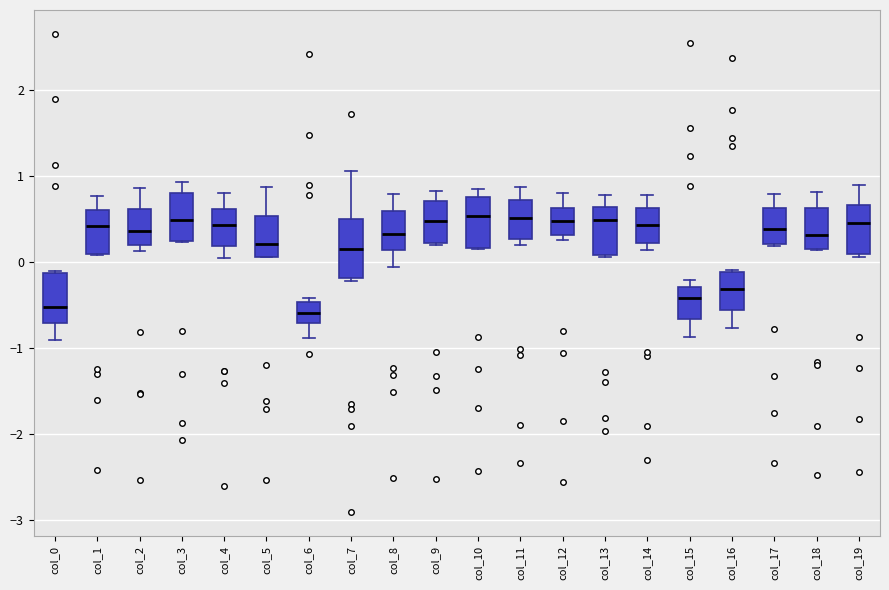

Reading left to right, transcribe this box plot: for each box, give where its median line is, the range the box spans, and where its two whiskers end, as read against the y-axis. The values are not printed on the chart, so give them approximately, as read against the axis.

col_0: median -0.5, box -0.7 to -0.1, whiskers -0.9 to -0.1
col_1: median 0.4, box 0.1 to 0.6, whiskers 0.1 to 0.8
col_2: median 0.4, box 0.2 to 0.6, whiskers 0.1 to 0.9
col_3: median 0.5, box 0.2 to 0.8, whiskers 0.2 to 0.9
col_4: median 0.4, box 0.2 to 0.6, whiskers 0.0 to 0.8
col_5: median 0.2, box 0.1 to 0.5, whiskers 0.1 to 0.9
col_6: median -0.6, box -0.7 to -0.5, whiskers -0.9 to -0.4
col_7: median 0.1, box -0.2 to 0.5, whiskers -0.2 (just below the box's lower edge) to 1.1
col_8: median 0.3, box 0.1 to 0.6, whiskers -0.1 to 0.8
col_9: median 0.5, box 0.2 to 0.7, whiskers 0.2 to 0.8
col_10: median 0.5, box 0.2 to 0.8, whiskers 0.1 to 0.8 (just above the box's upper edge)
col_11: median 0.5, box 0.3 to 0.7, whiskers 0.2 to 0.9
col_12: median 0.5, box 0.3 to 0.6, whiskers 0.3 (just below the box's lower edge) to 0.8
col_13: median 0.5, box 0.1 to 0.6, whiskers 0.1 to 0.8
col_14: median 0.4, box 0.2 to 0.6, whiskers 0.1 to 0.8
col_15: median -0.4, box -0.7 to -0.3, whiskers -0.9 to -0.2
col_16: median -0.3, box -0.6 to -0.1, whiskers -0.8 to -0.1
col_17: median 0.4, box 0.2 to 0.6, whiskers 0.2 to 0.8
col_18: median 0.3, box 0.2 to 0.6, whiskers 0.1 to 0.8
col_19: median 0.5, box 0.1 to 0.7, whiskers 0.1 (just below the box's lower edge) to 0.9